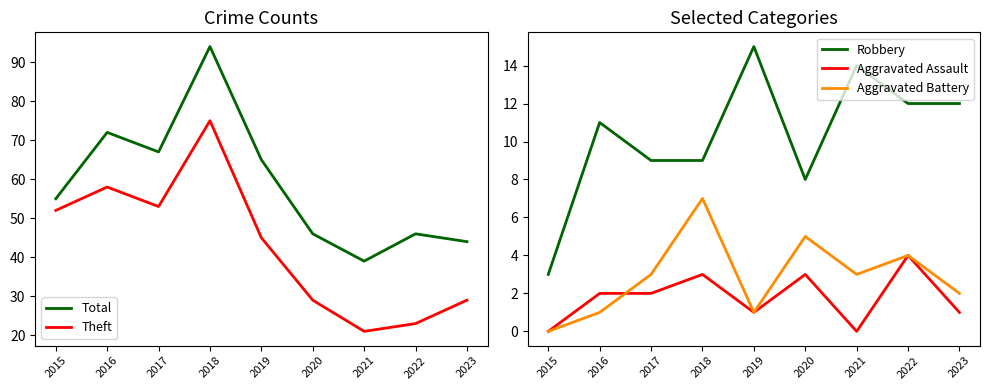

Is it true that Aggravated Battery equals 7 at 2018?

True